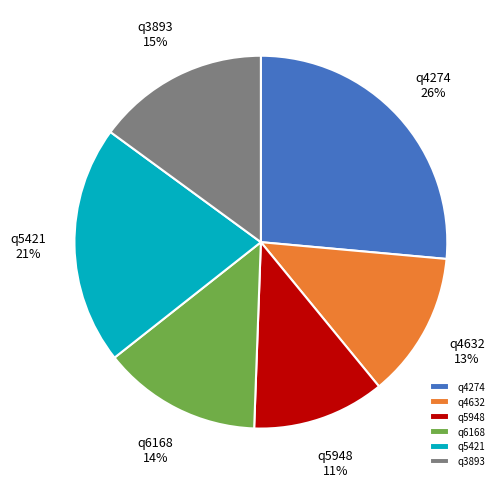

How many slices are in this pie chart?

6